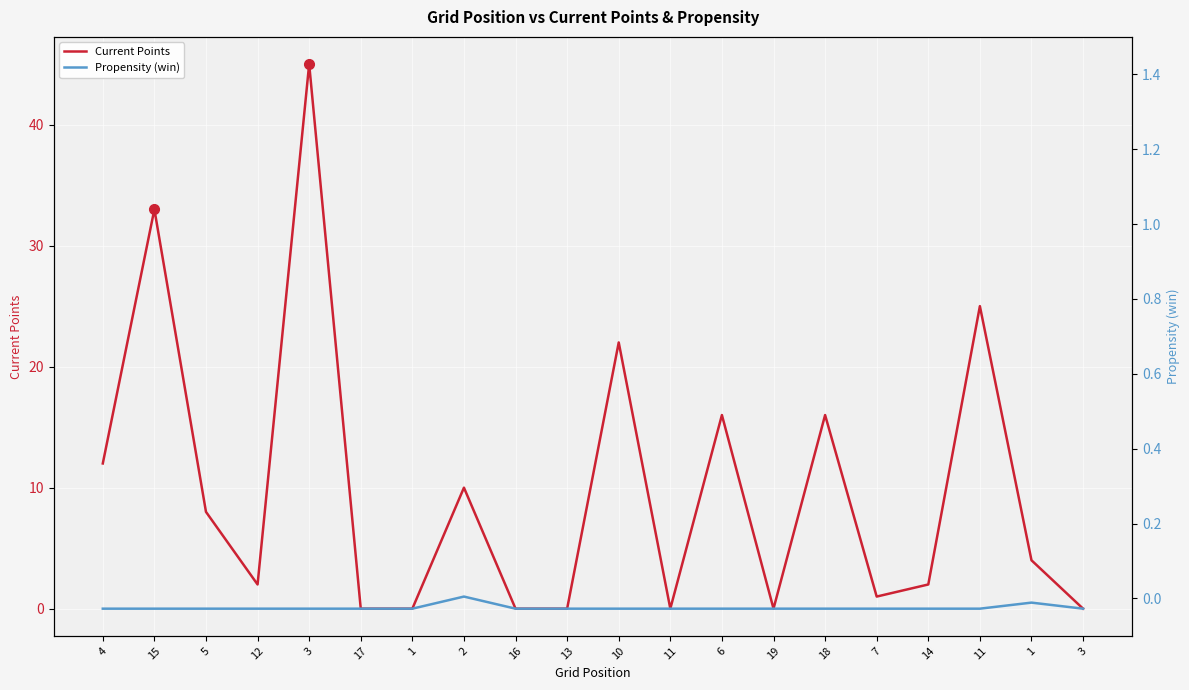

Reading left to right, transcribe all the data shown in this chart.

Current Points: 12.0	33.0	8.0	2.0	45.0	0.0	0.0	10.0	0.0	0.0	22.0	0.0	16.0	0.0	16.0	1.0	2.0	25.0	4.0	0.0
Propensity (win): 0.0	0.0	0.0	0.0	0.0	0.0	0.0	1.0	0.0	0.0	0.0	0.0	0.0	0.0	0.0	0.0	0.0	0.0	0.5	0.0